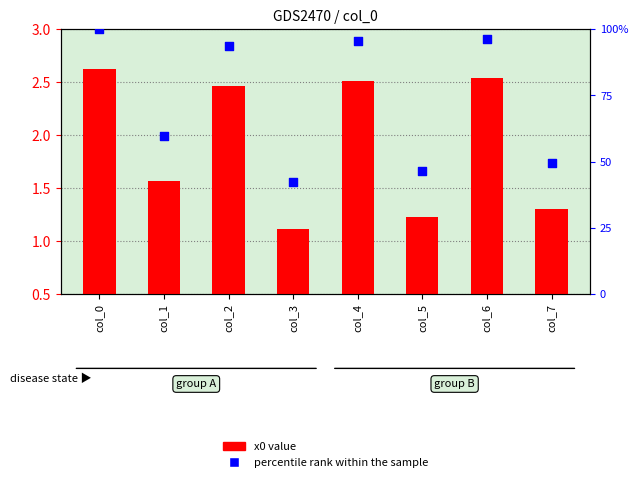

Which series reaches the maximum Y coordinate?

percentile rank within the sample